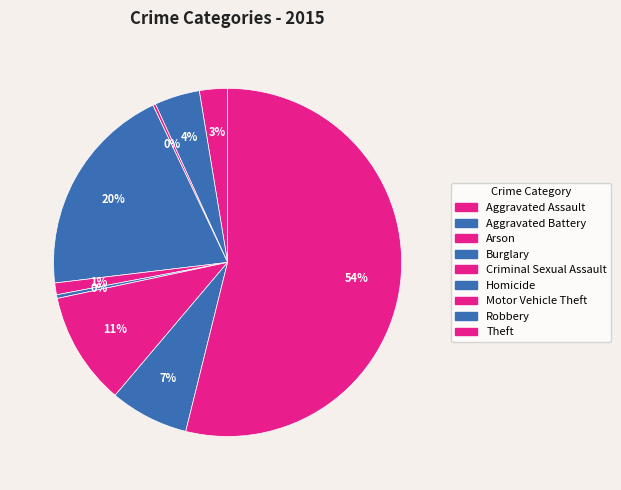

Between Theft and Criminal Sexual Assault, which is larger?

Theft